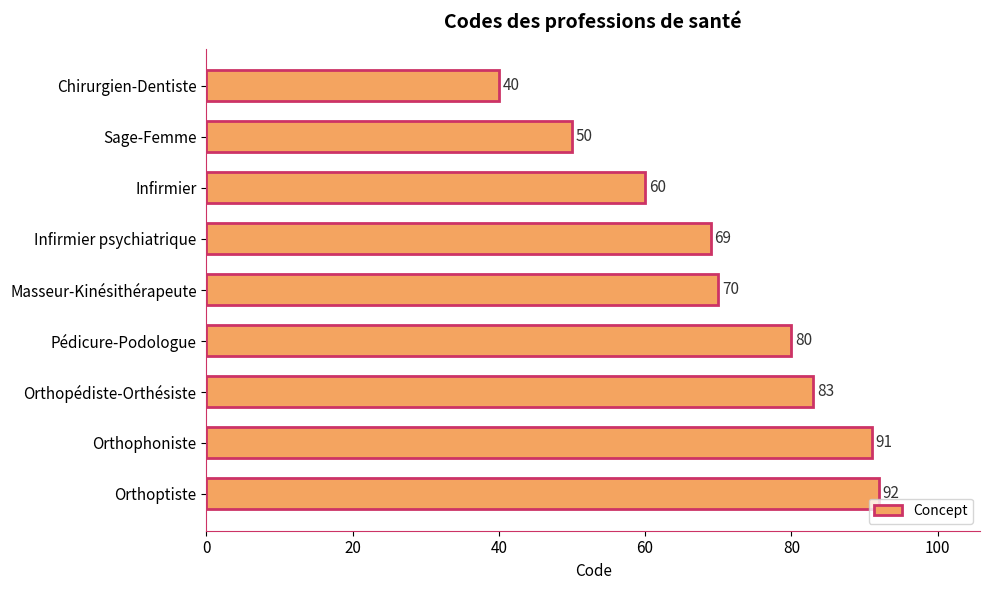

What is the label of the 8th bar from the bottom?

Sage-Femme